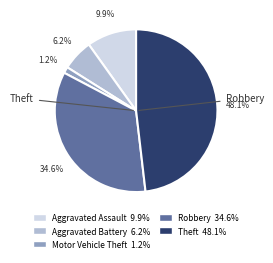

What percentage do Motor Vehicle Theft and Aggravated Assault together represent?

11.1%